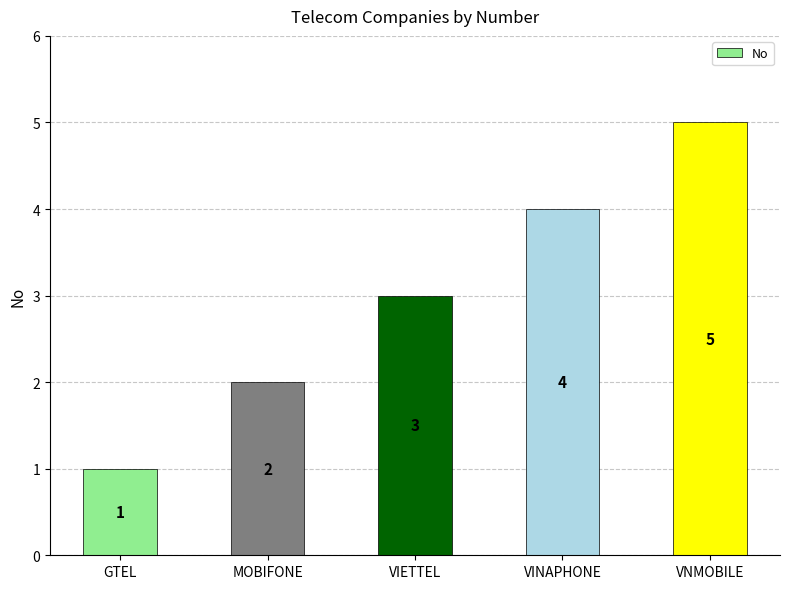

Count the values in the range 2 to 4.

3